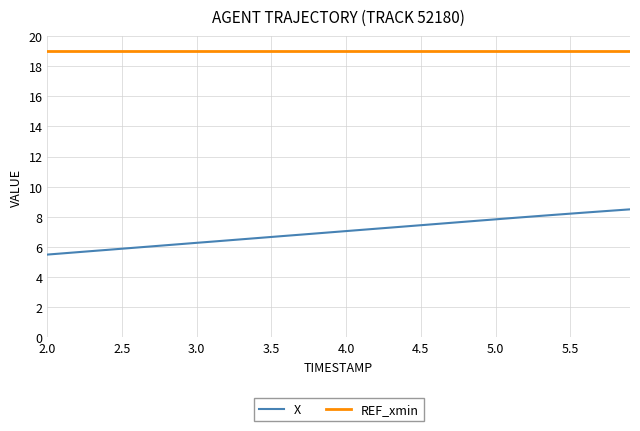

How many categories are shown in the chart?

40